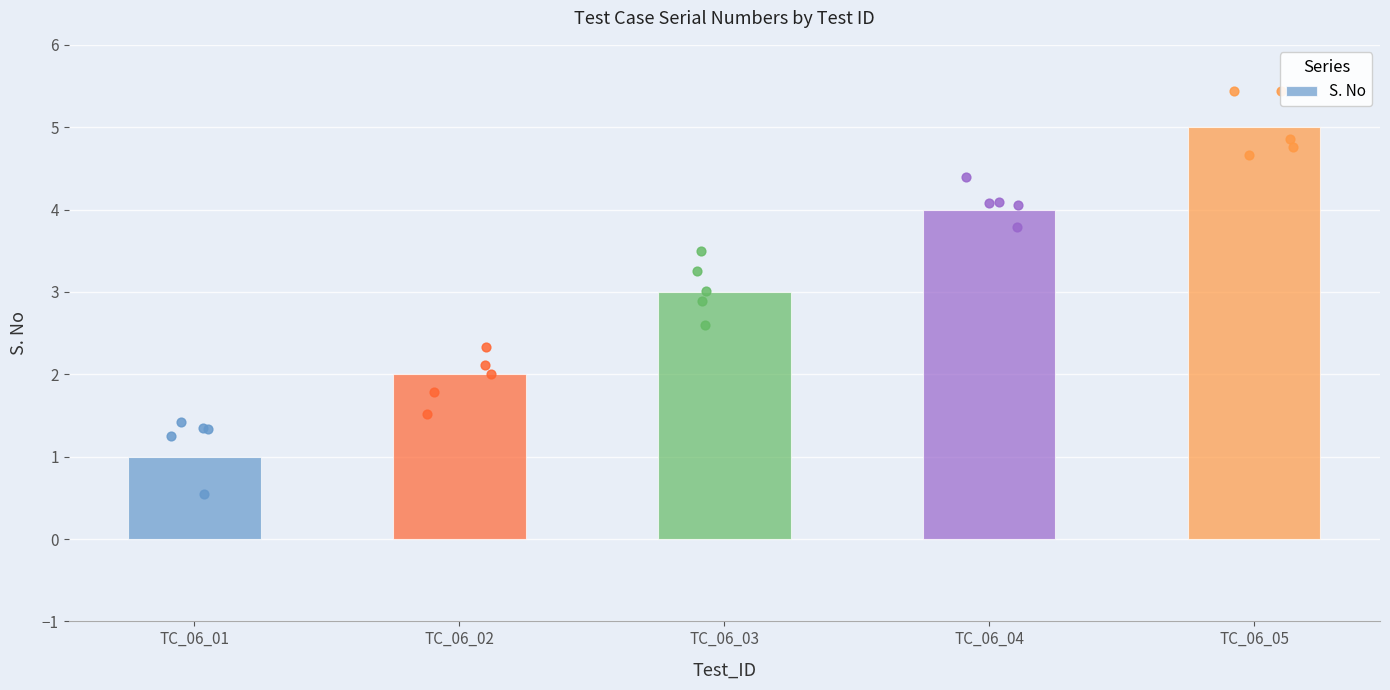

What is the change in value from TC_06_04 to TC_06_05?

+1